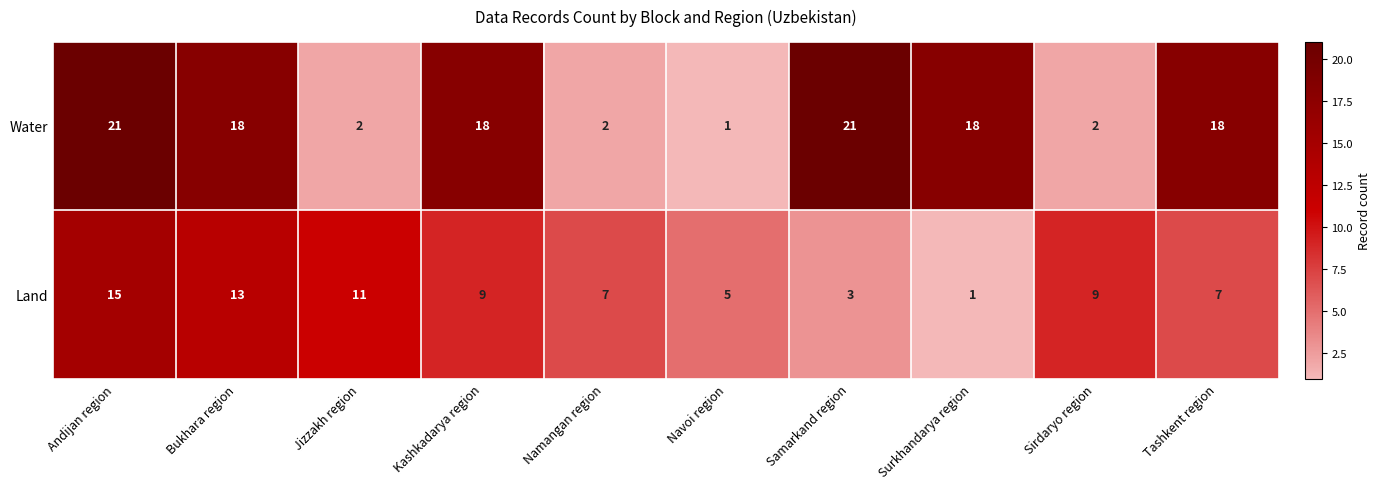

How many data points in Land are less than 9?

5